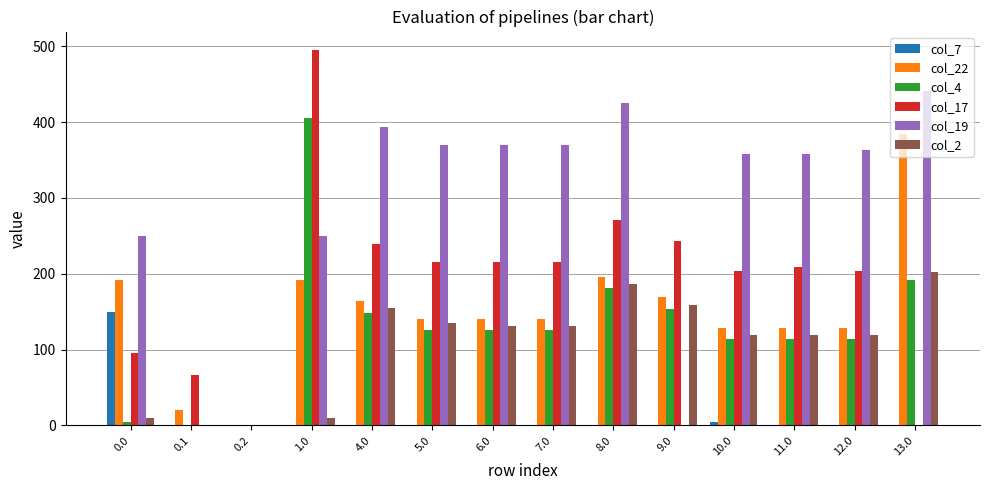

The value of col_22 at 4.0 is 65.7. True or false?

False